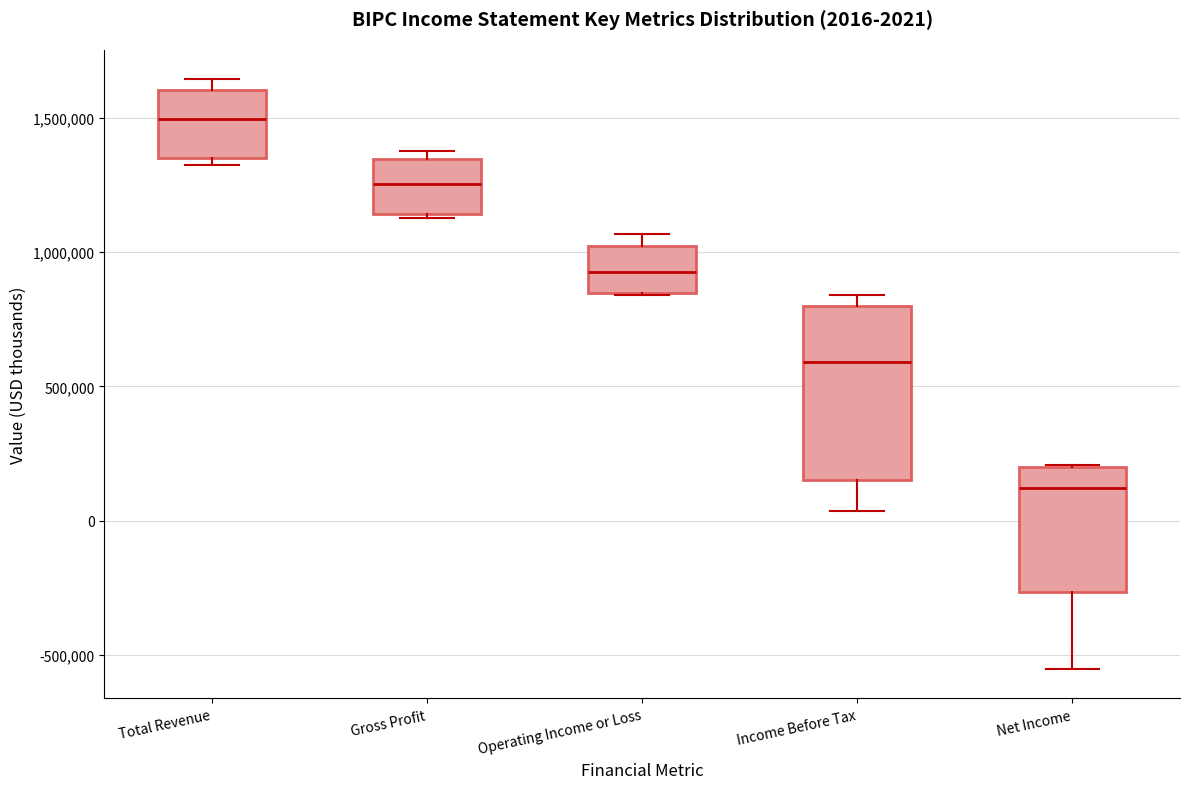

Which box has the highest median line?

Total Revenue